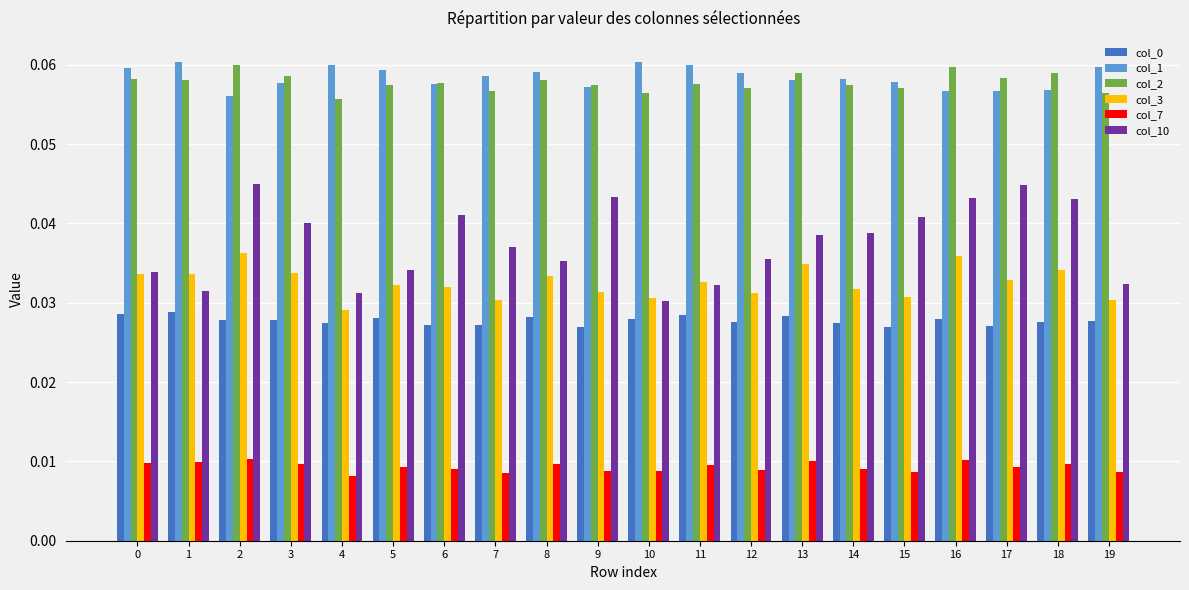

Count the col_10 values in the range 0 to 1.

20